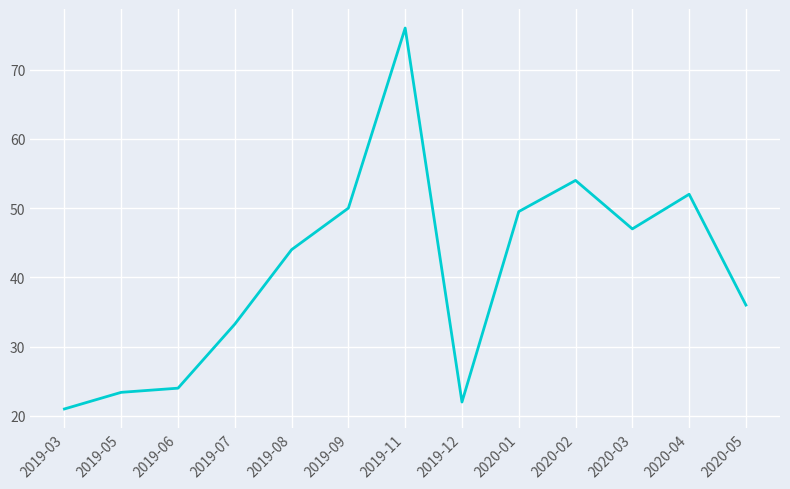

What is the smallest value displayed?

21.0